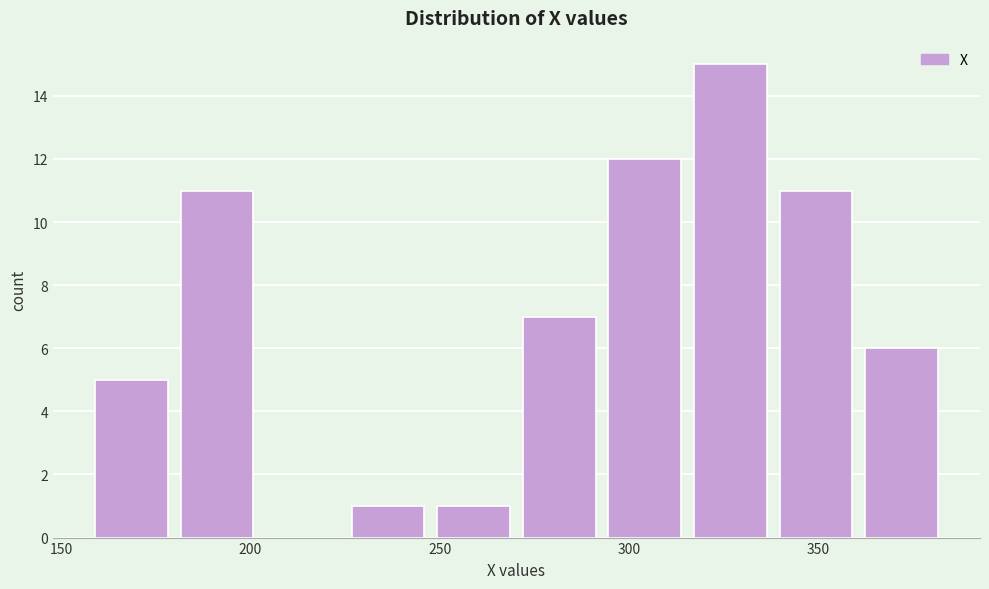

Reading left to right, list every bar in this chart as the range it spans on the x-axis followed by its height. Neither the bar edges nor the heights are printed on the chart, so give them approximately, as read against the axes.

160 to 180: 5
180 to 205: 11
205 to 225: 0
225 to 250: 1
250 to 270: 1
270 to 295: 7
295 to 315: 12
315 to 340: 15
340 to 360: 11
360 to 385: 6